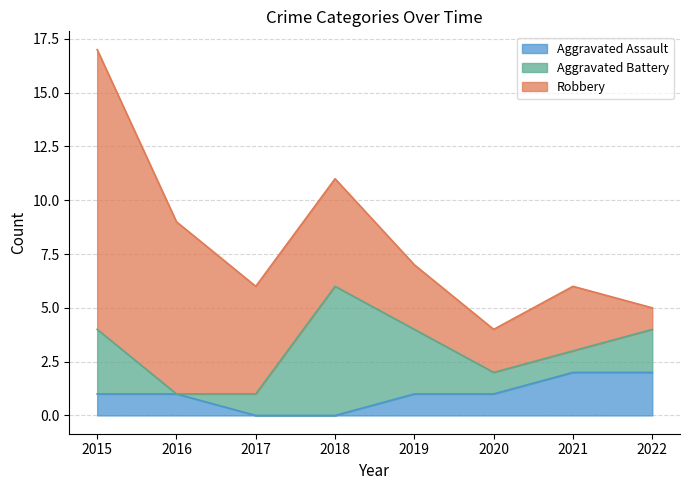

Is the value of Aggravated Battery at 2020 greater than the value of Robbery at 2021?

No